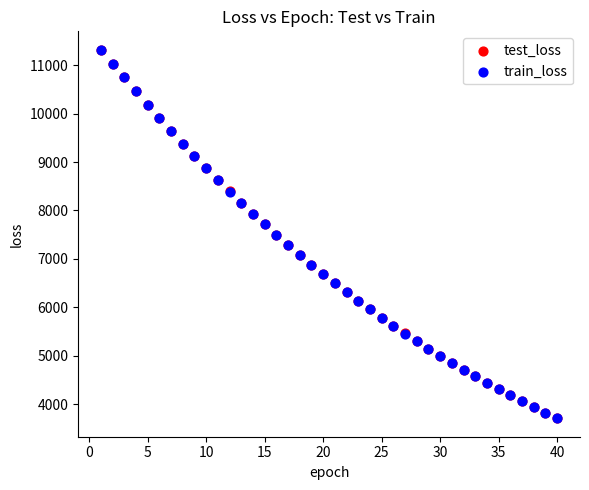

What are all the series names shown in the legend?

test_loss, train_loss